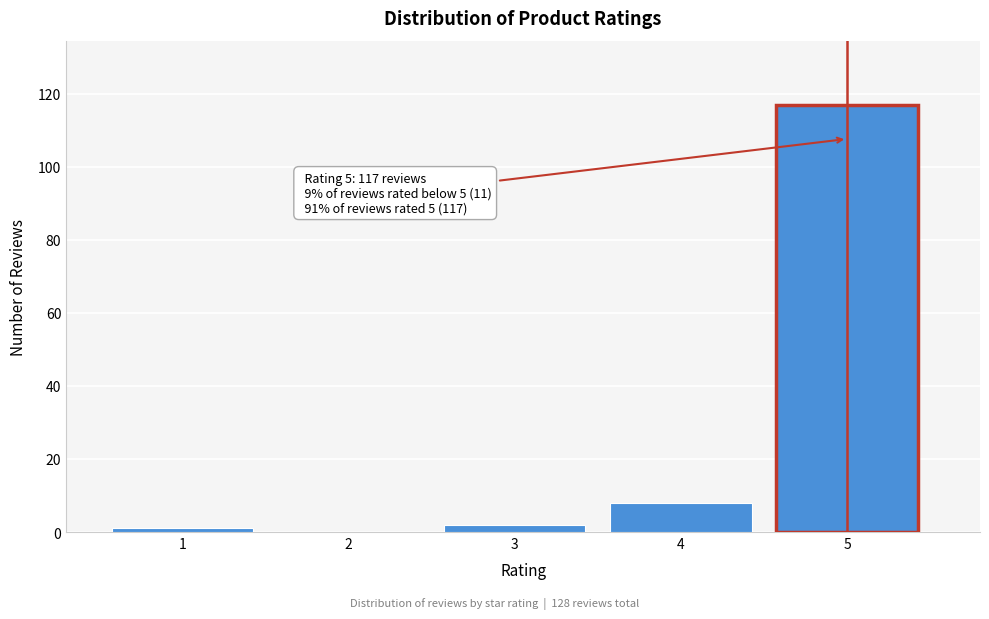

Reading right to left, what are all the values shown in this chart?

5=117	4=8	3=2	2=0	1=1